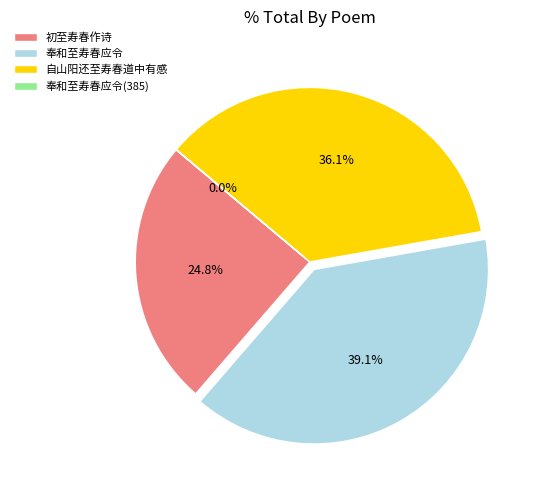

Does any single category account for the majority?

No